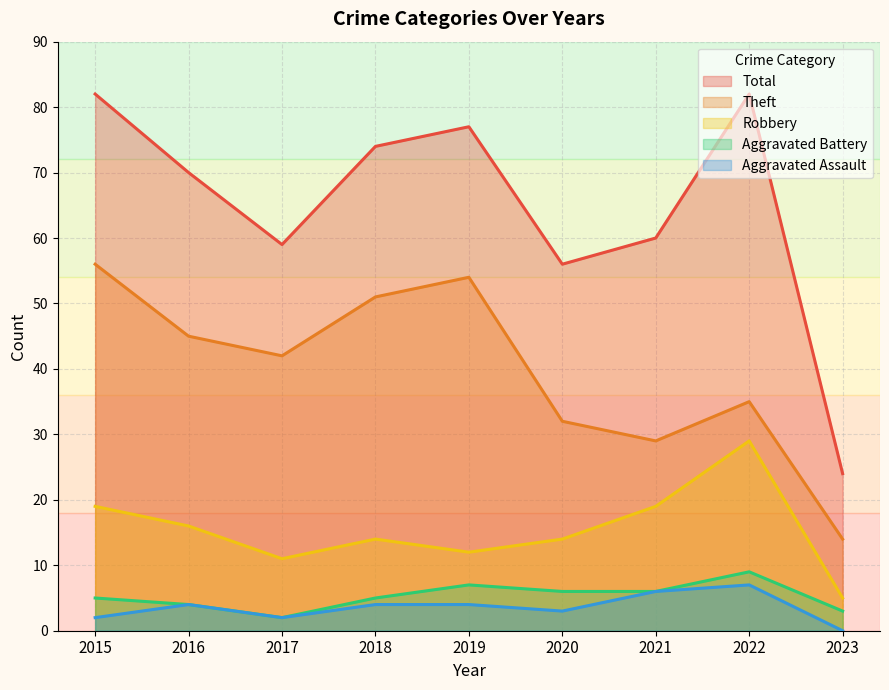

True or false: Robbery has more than 1 points higher than both neighbors.

True